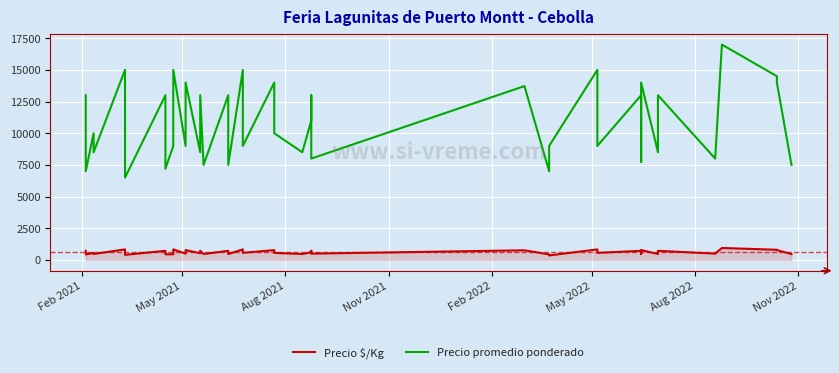

Which series has the largest range (max minus min)?

Precio promedio ponderado